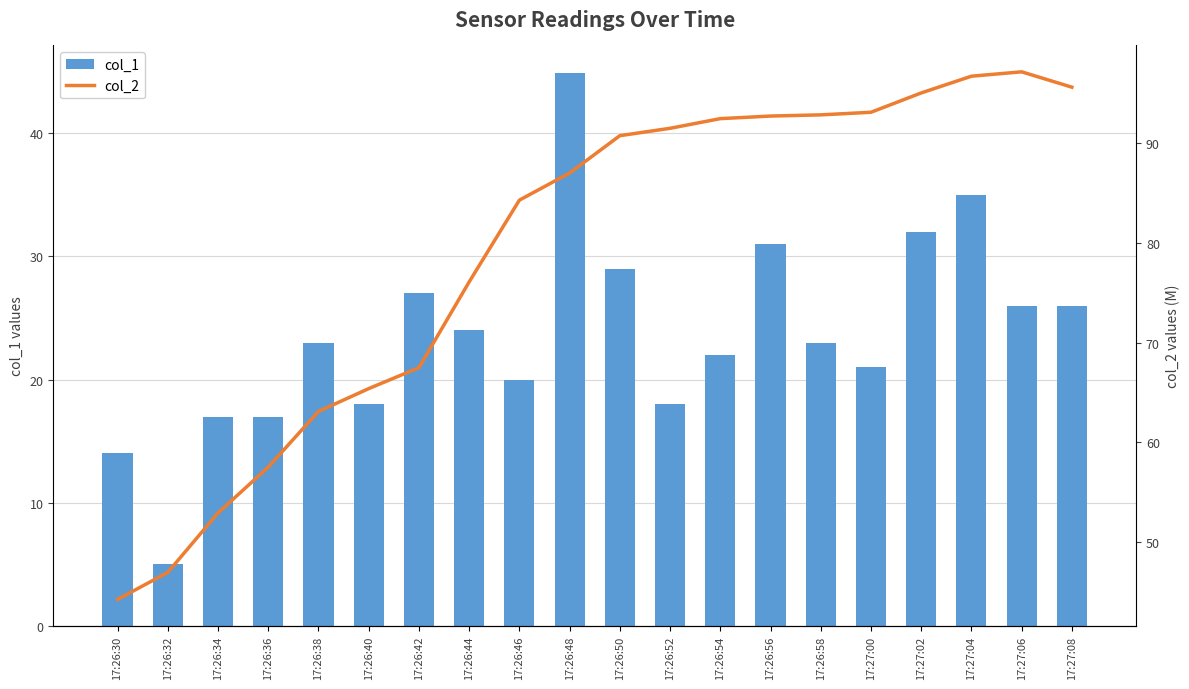

What is the smallest value displayed?

5.0